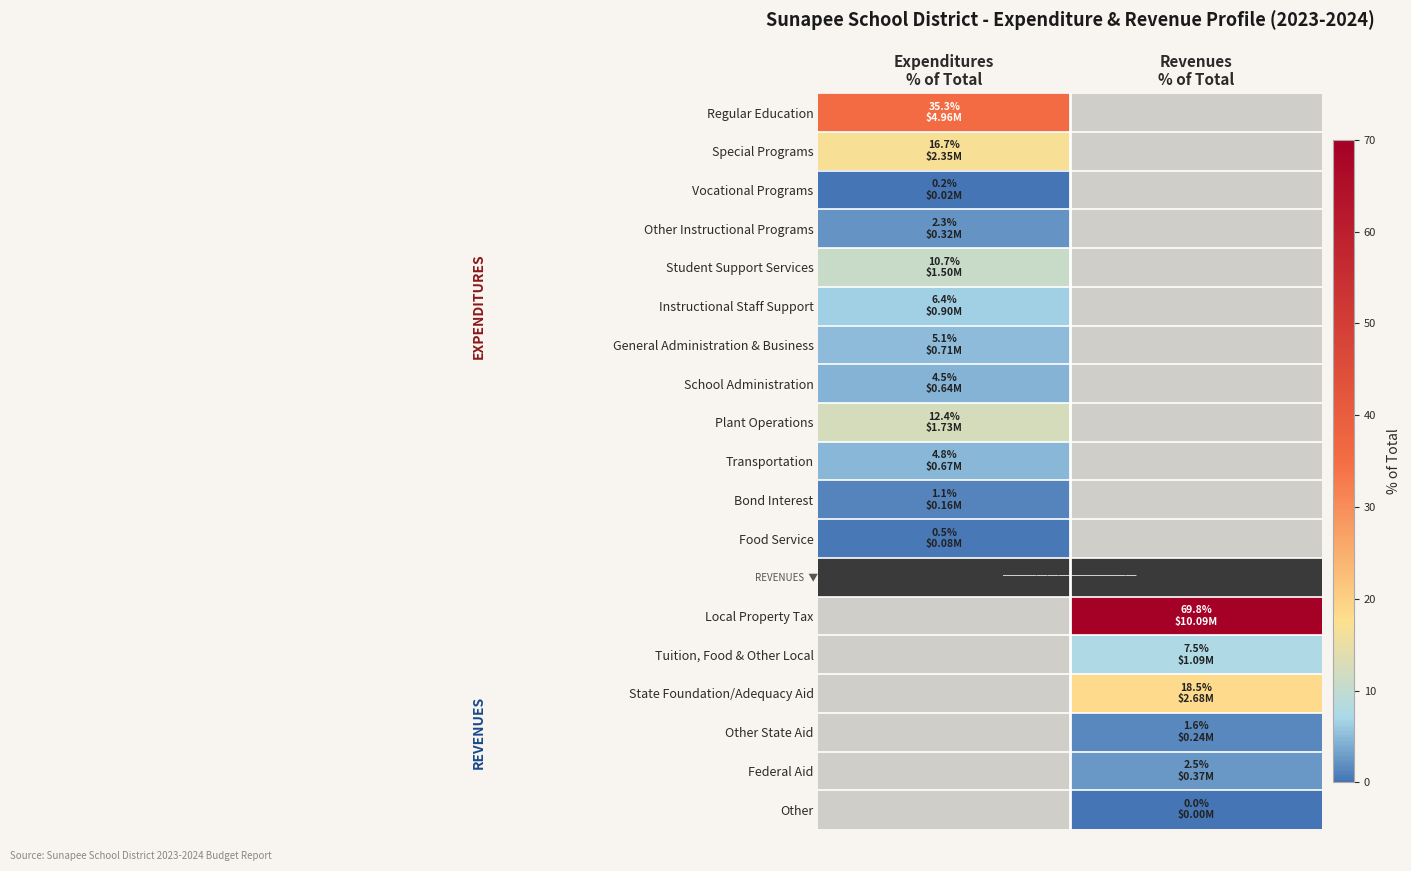

How many values in the Local Property Tax series exceed 69?

1